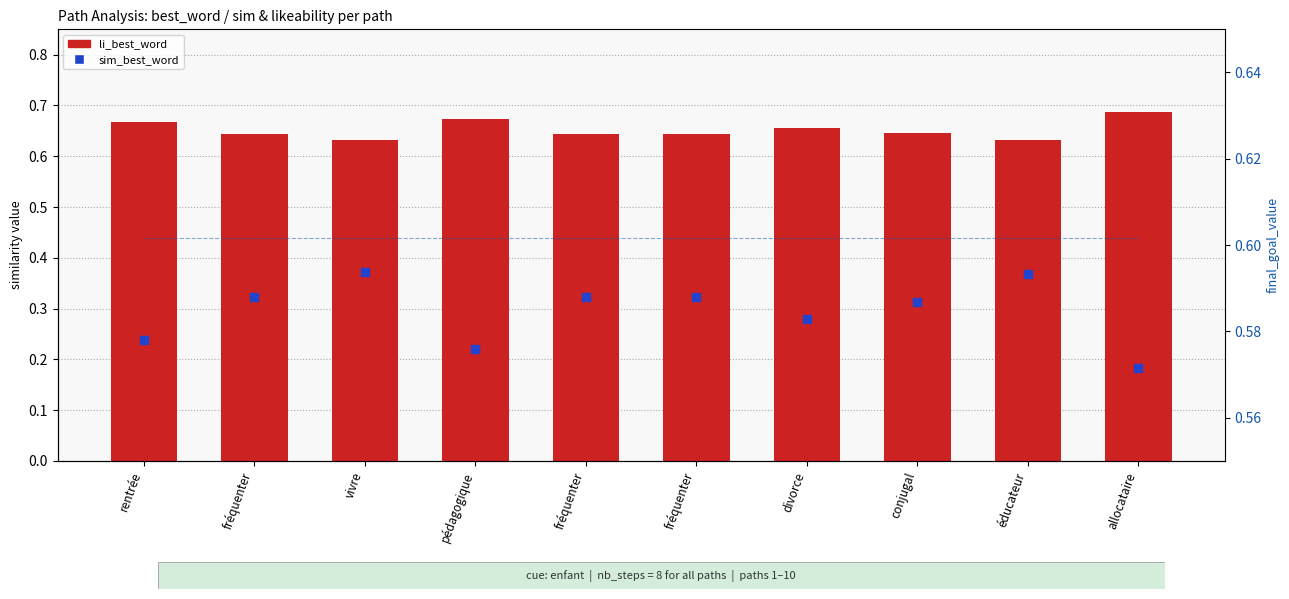

At which category is the sum across all series the highest?

vivre